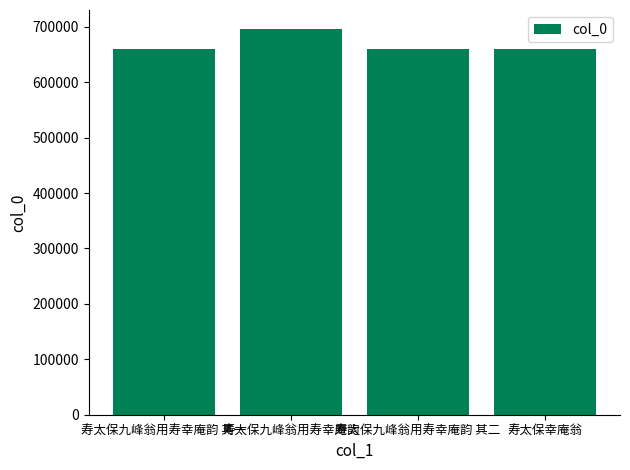

What is the difference between the values at 寿太保九峰翁用寿幸庵韵 其二 and 寿太保九峰翁用寿幸庵韵?

35710